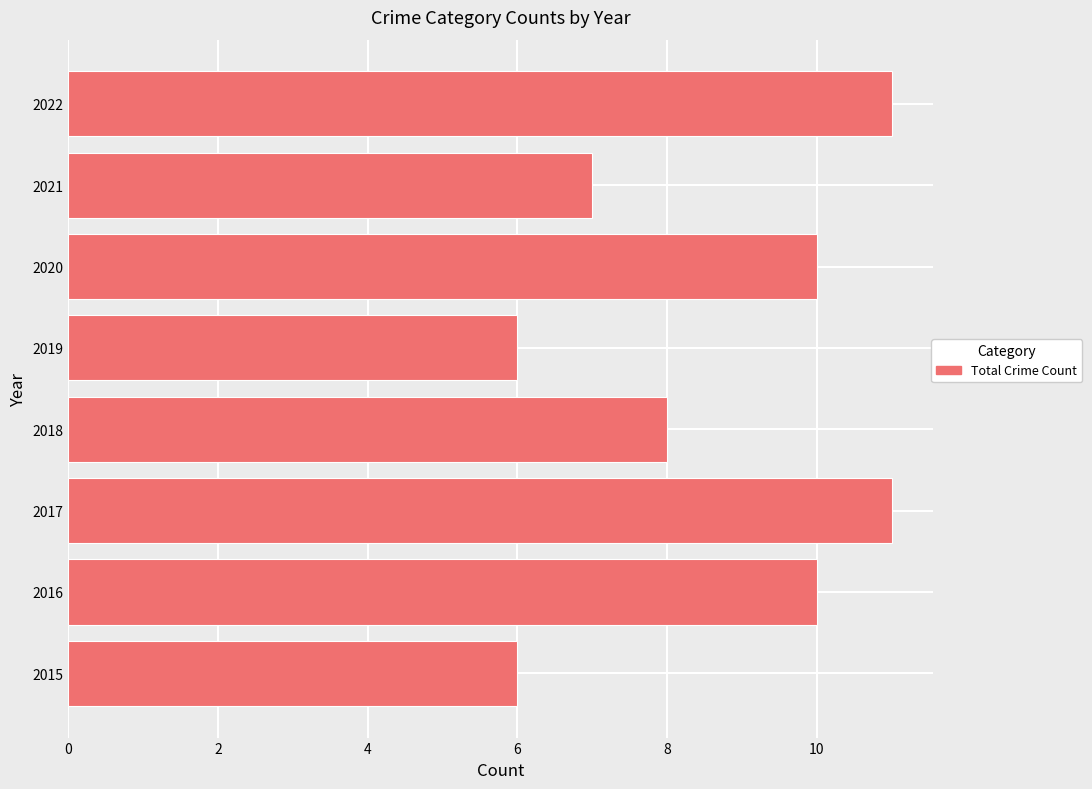

What is the change in value from 2015 to 2020?

+4